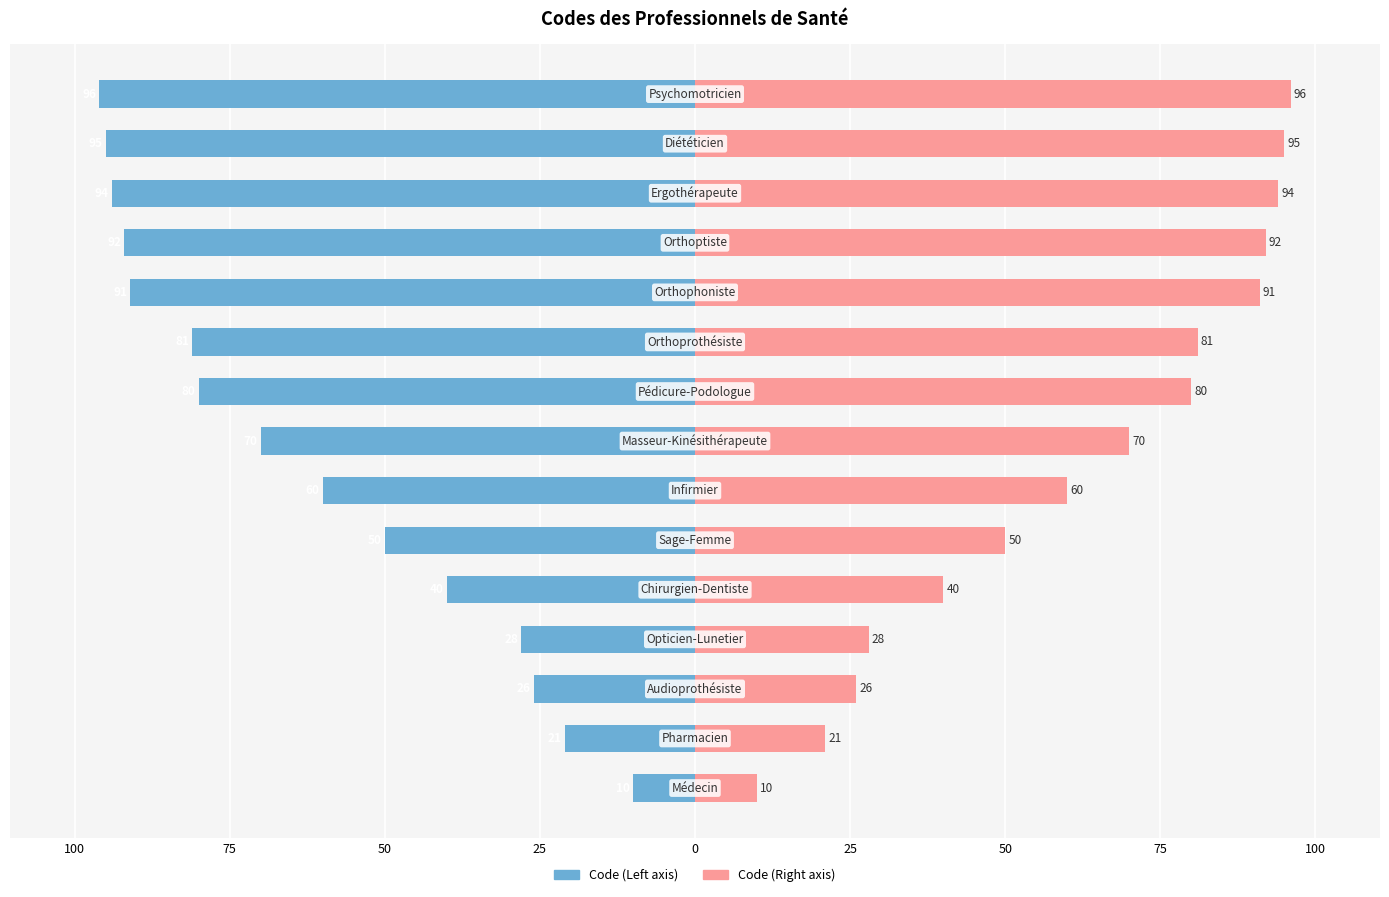

Rank the series at 14 from highest to lowest value.

Code (Right), Code (Left)